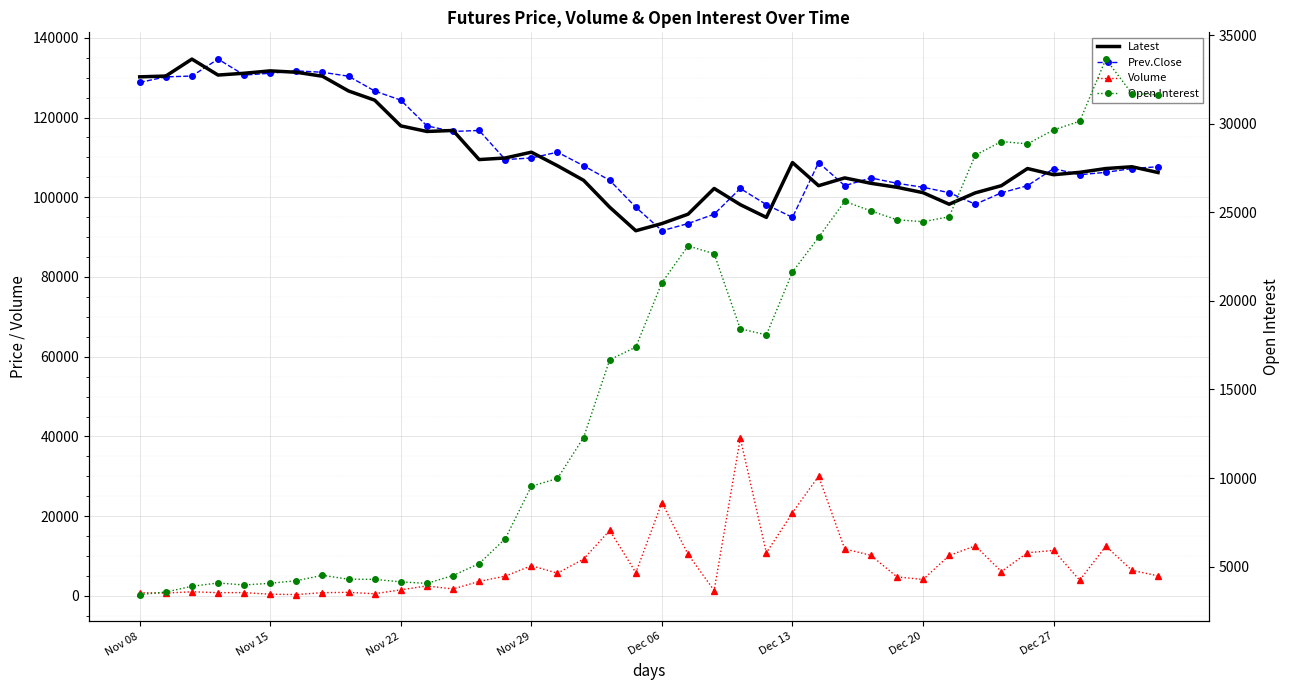

What is the spread (max minus min) of values at 27?

93064